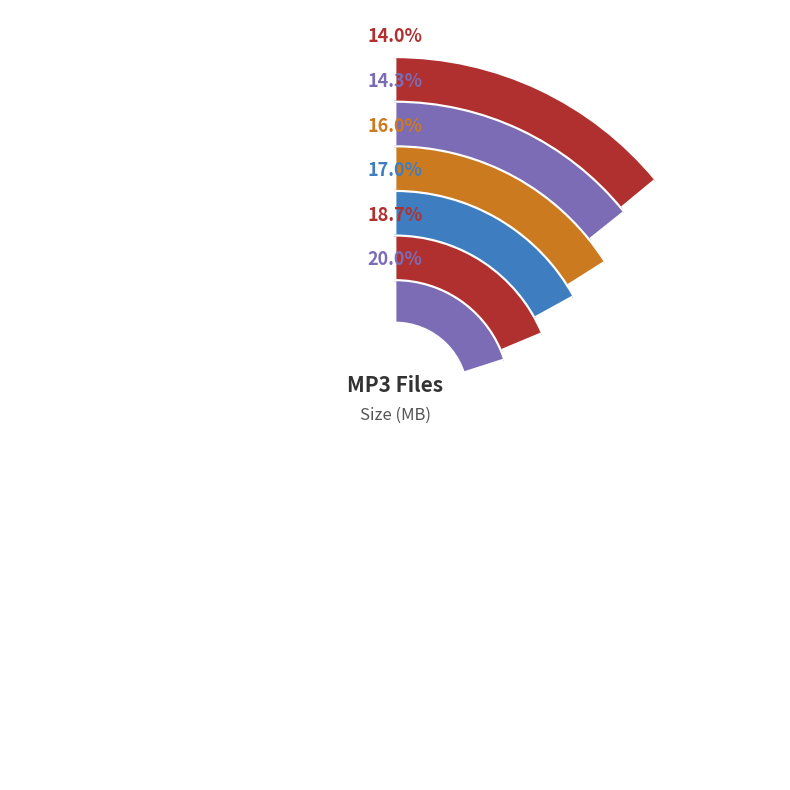

What is the change in value from Echo.mp3 to A Kiss.mp3?

-0.8